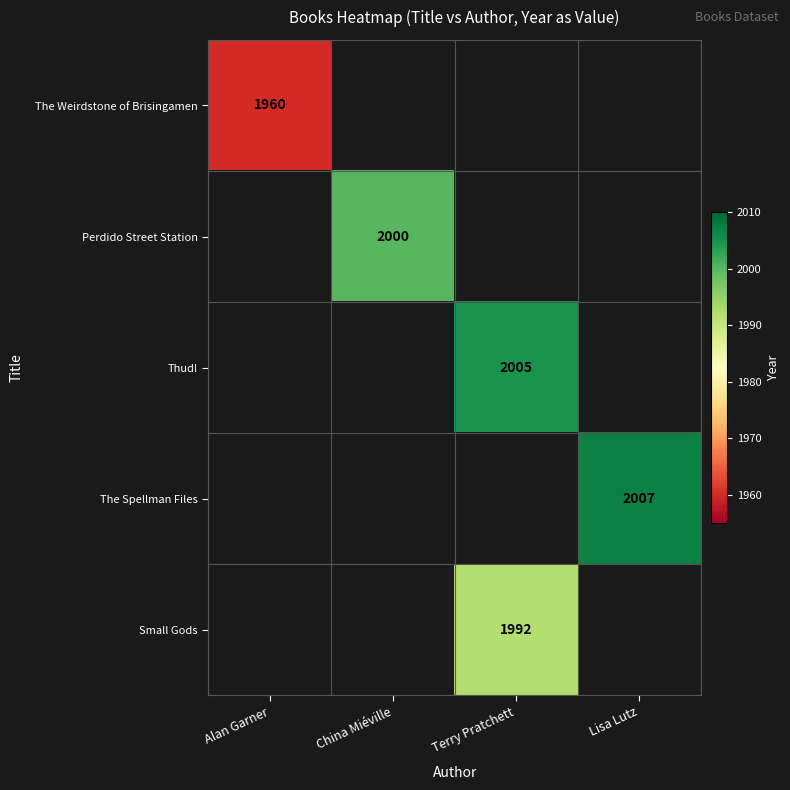

The value of The Spellman Files at Lisa Lutz is 2007. True or false?

True